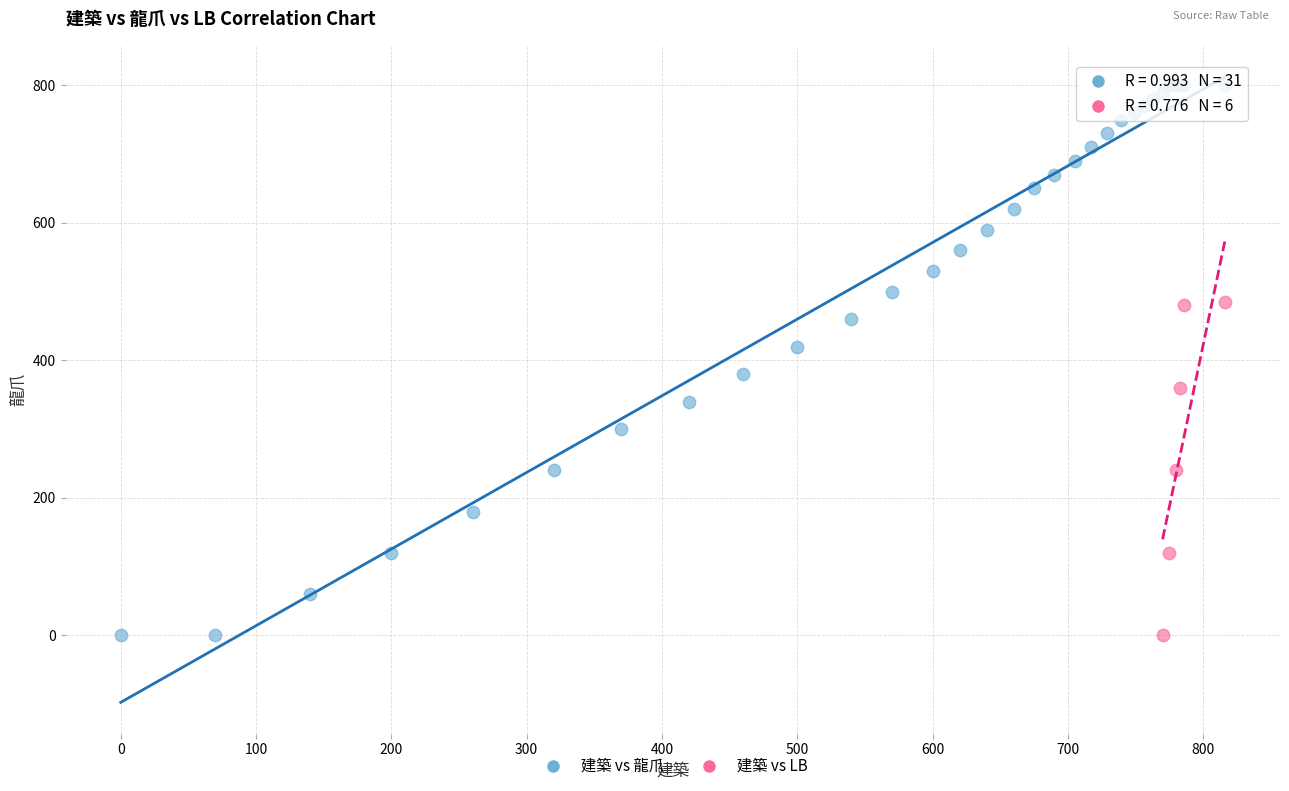

Which series has the largest Y range (max minus min)?

建築 vs 龍爪